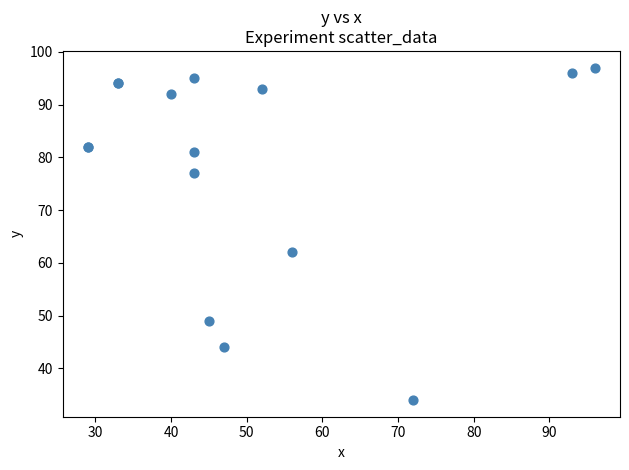

What Y value in the scatter plot is closest to 65?

62